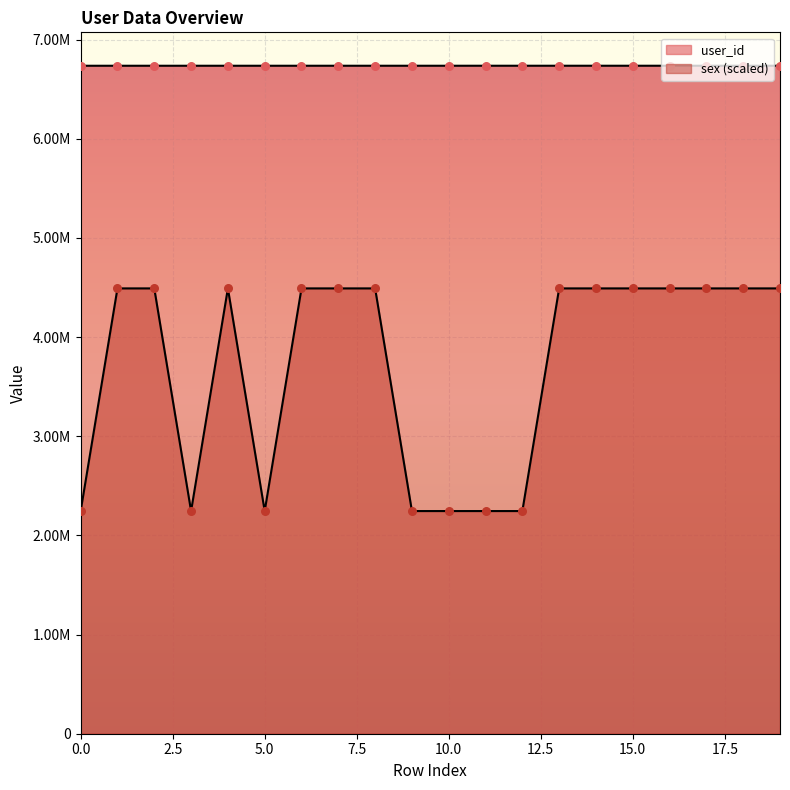

Which series contains the lowest Y value?

sex